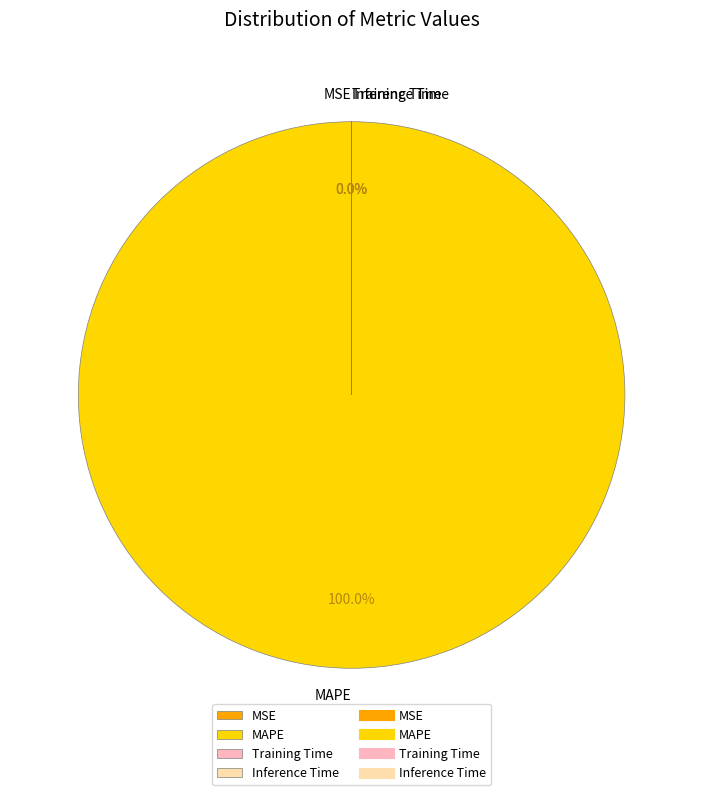

How many segments does this pie chart have?

4